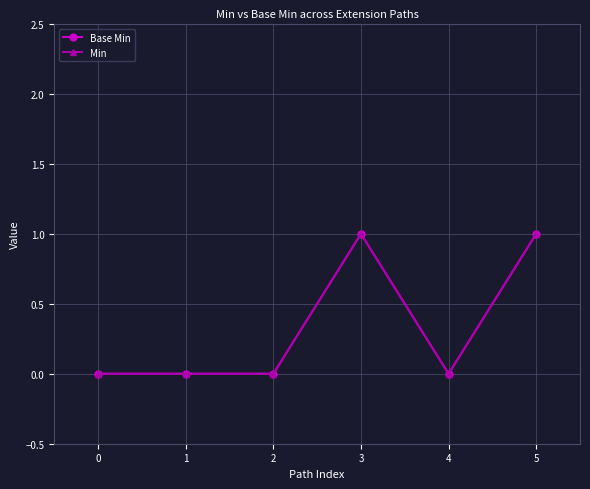

Is this an area chart (filled region under the line)?

No